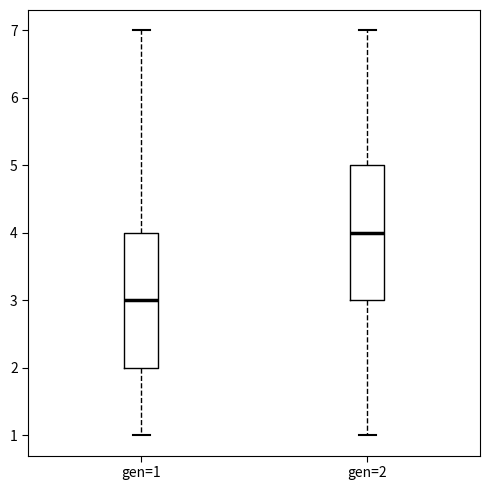

Reading left to right, read every box against the y-axis: the position of its median line, the range the box covers, and the ends of its whiskers. The values are not printed on the chart, so give them approximately, as read against the axis.

gen=1: median 3, box 2 to 4, whiskers 1 to 7
gen=2: median 4, box 3 to 5, whiskers 1 to 7